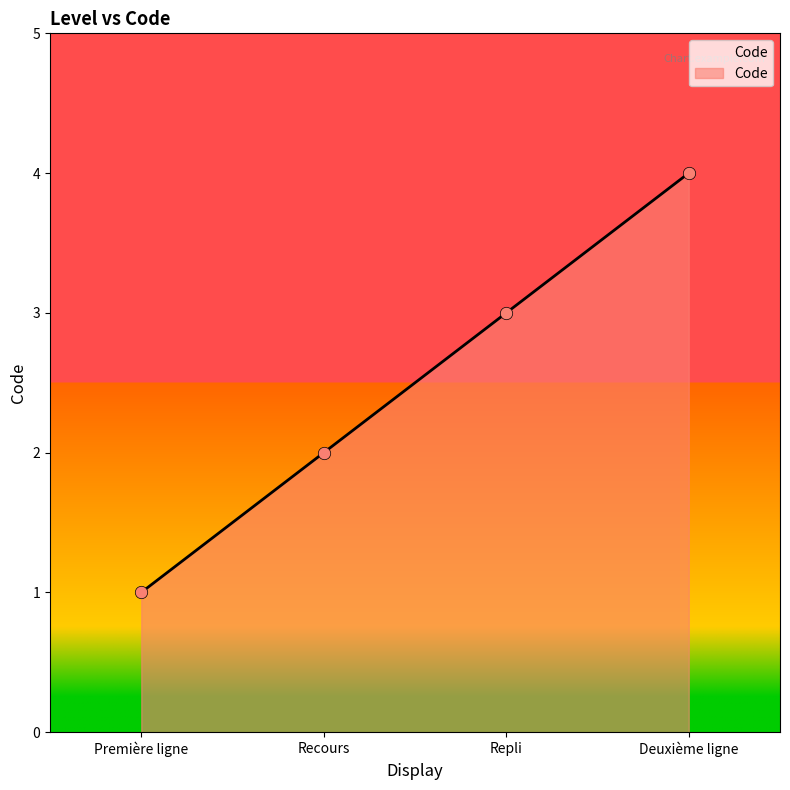

Approximately how many times larger is the value at Deuxième ligne compared to Première ligne?

4.0